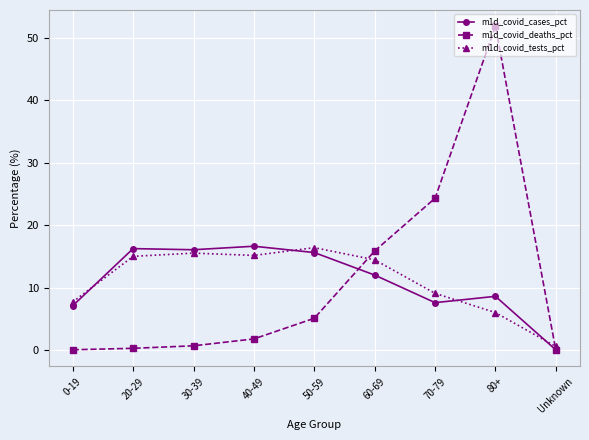

How many lines are shown in the chart?

3